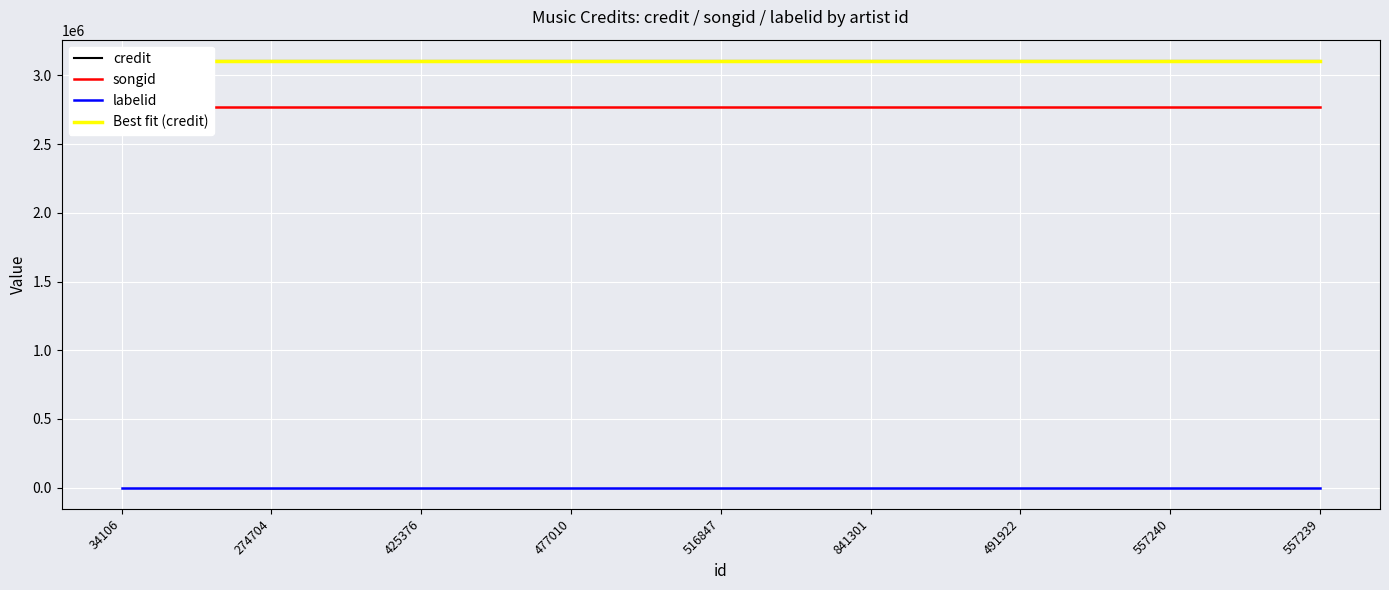

What value does the songid series have at 557240?

2773125.0